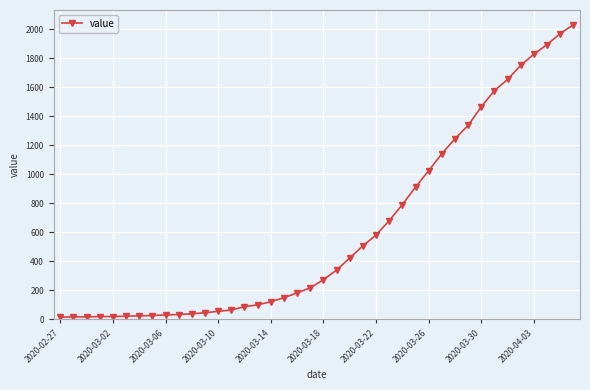

What is the difference between the second highest and second lowest values?

1957